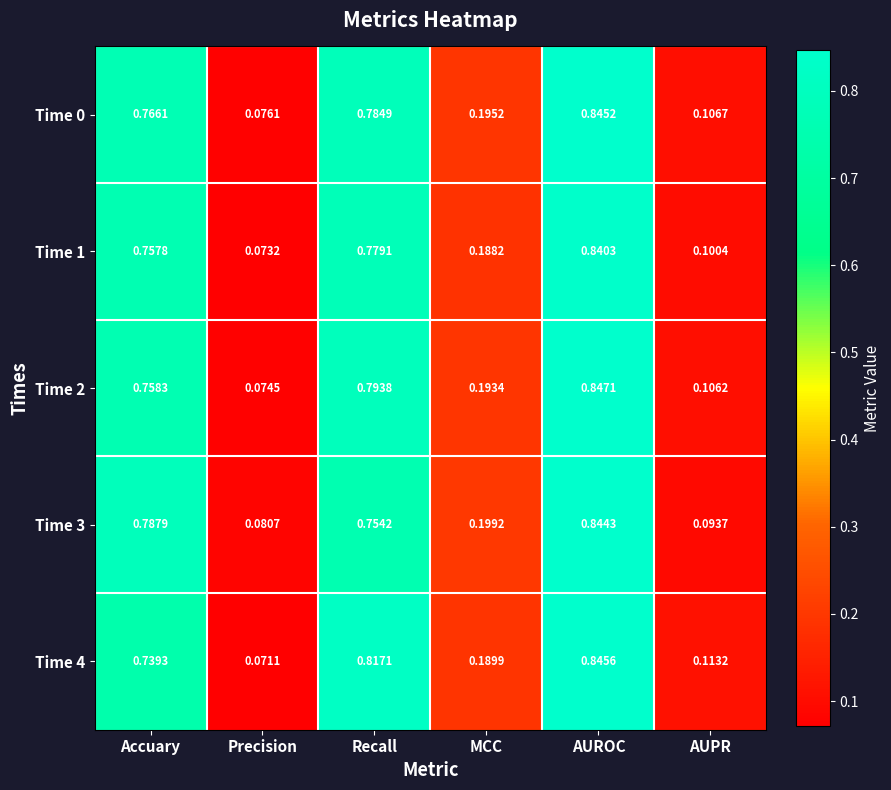

Is the value of Time 4 at Accuary greater than the value of Time 0 at Precision?

Yes